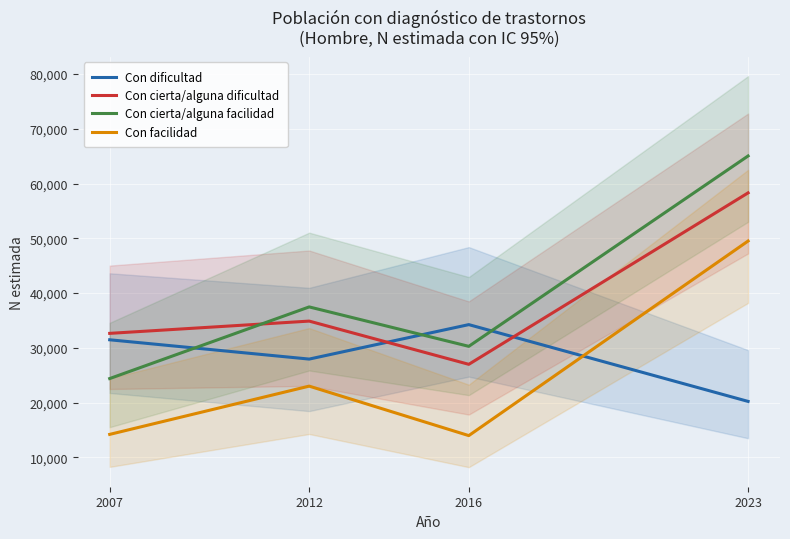

Reading left to right, transcribe all the data shown in this chart.

Con dificultad: 2007=31471	2012=27946	2016=34241	2023=20216
Con cierta/alguna dificultad: 2007=32643	2012=34884	2016=26989	2023=58305
Con cierta/alguna facilidad: 2007=24389	2012=37474	2016=30273	2023=65046
Con facilidad: 2007=14192	2012=23006	2016=13970	2023=49509